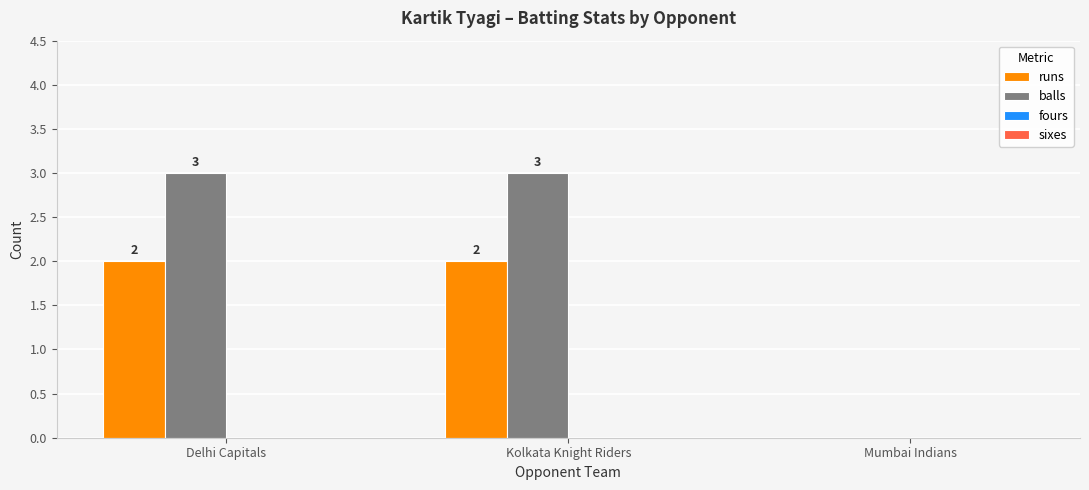

Which series has the largest total across all categories?

balls